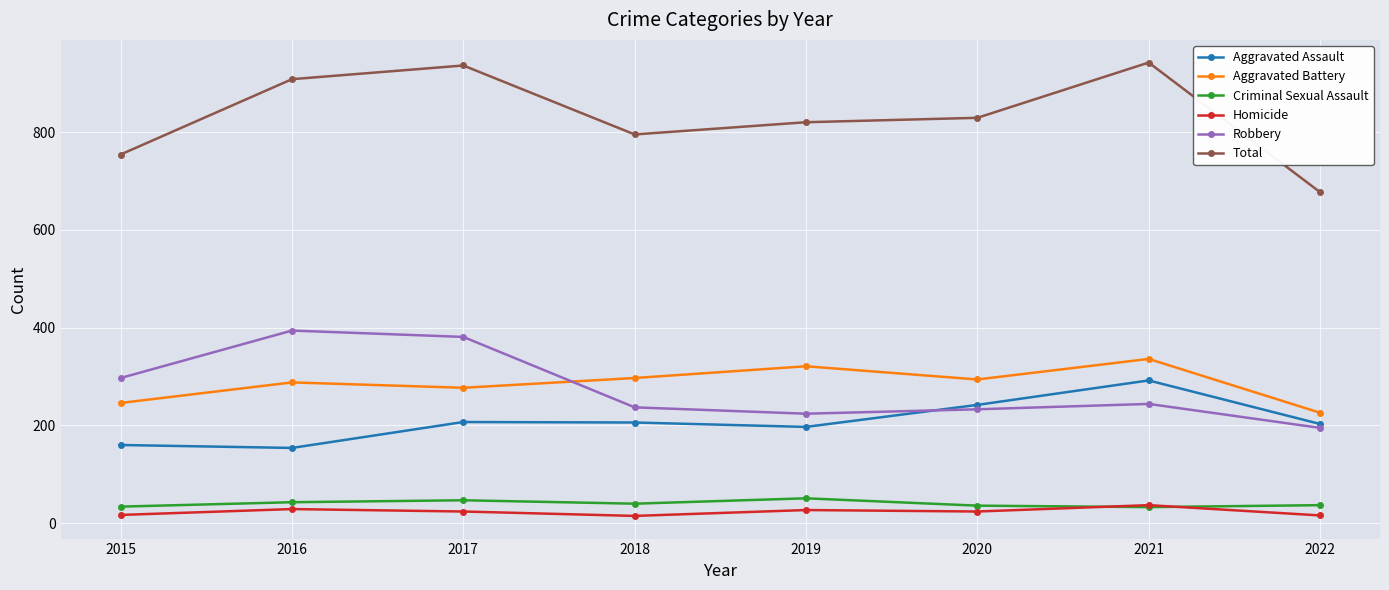

What is the minimum value for Aggravated Battery?

226